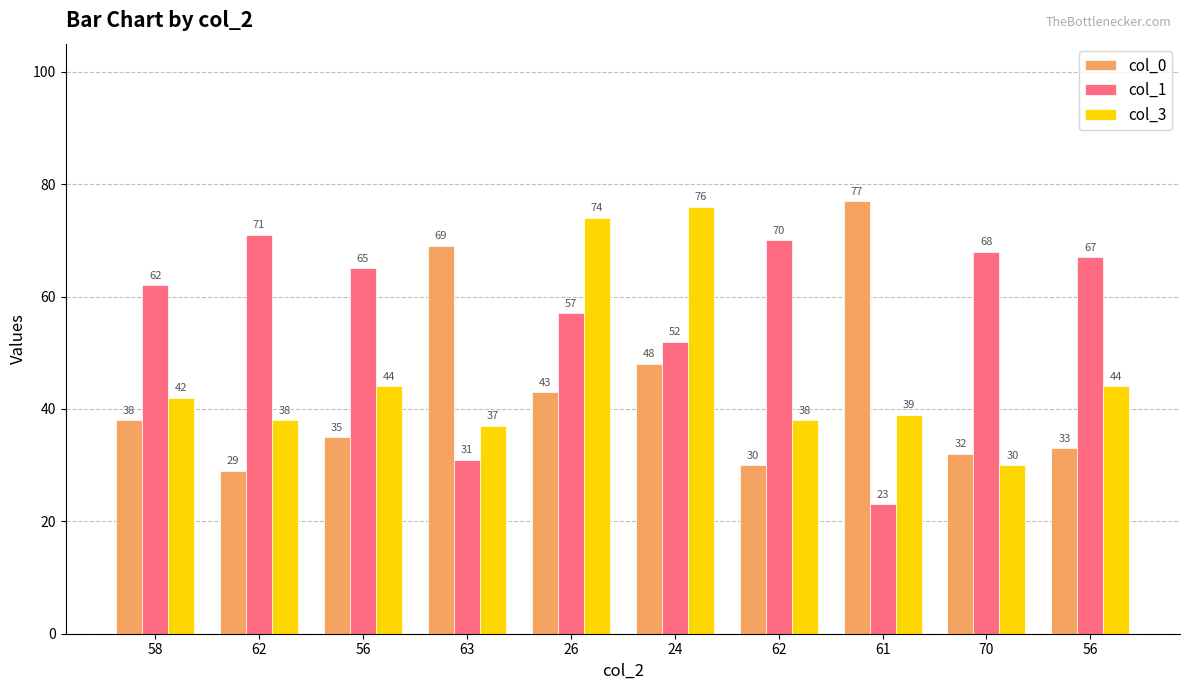

What is the minimum value for col_1?

23